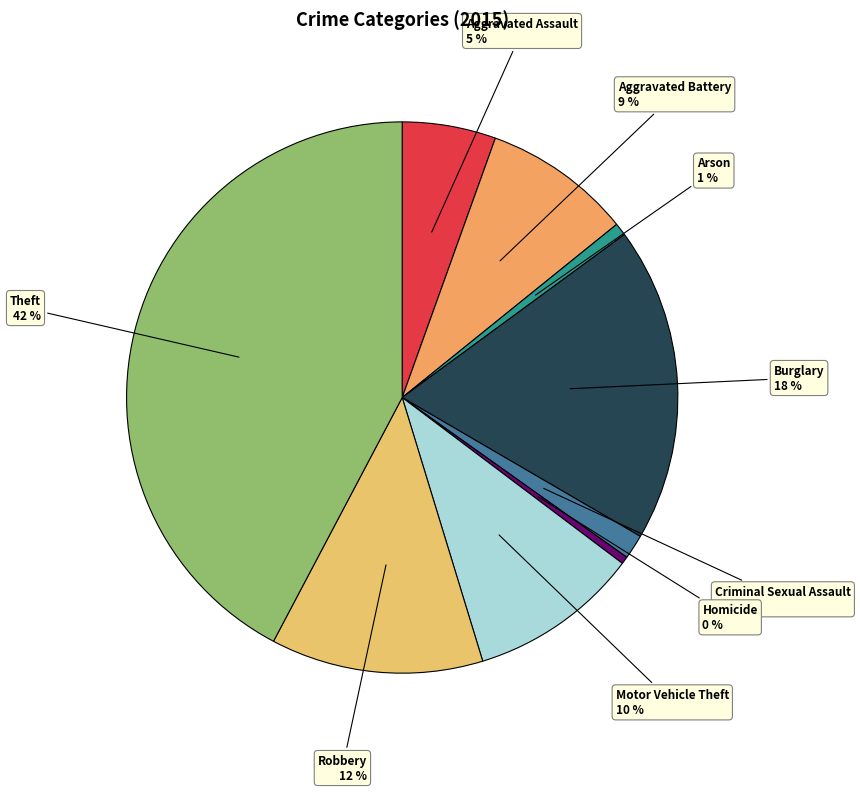

How many slices are in this pie chart?

9